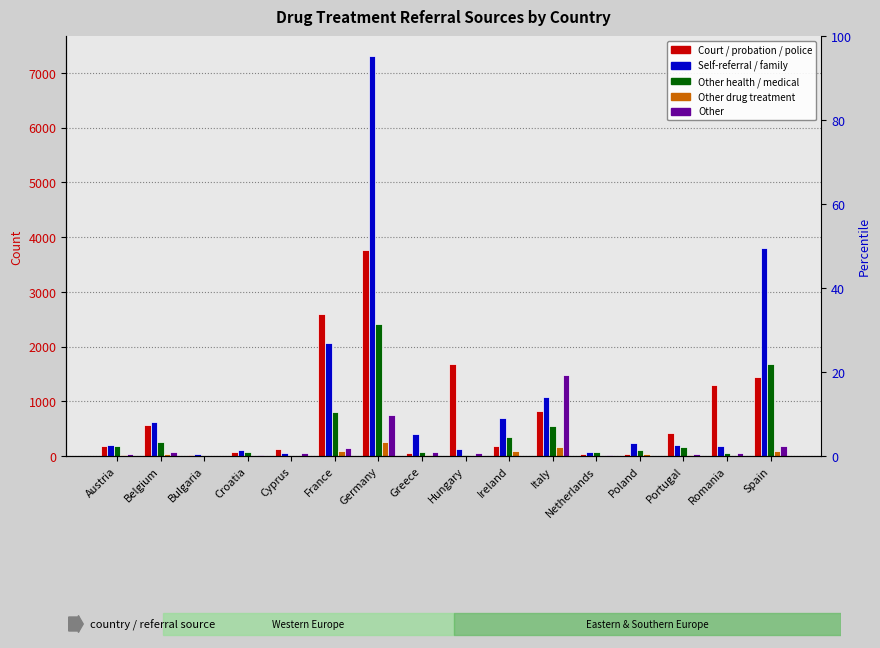

Where is Other drug treatment nearest to the value 127?

Italy